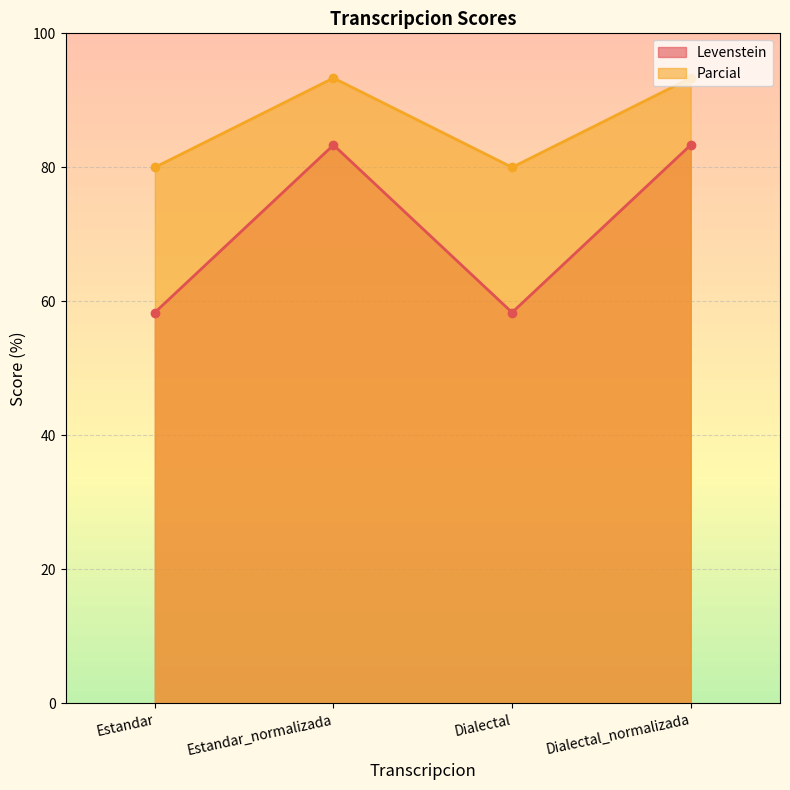

Is it true that Levenstein equals 83.3 at Estandar_normalizada?

True